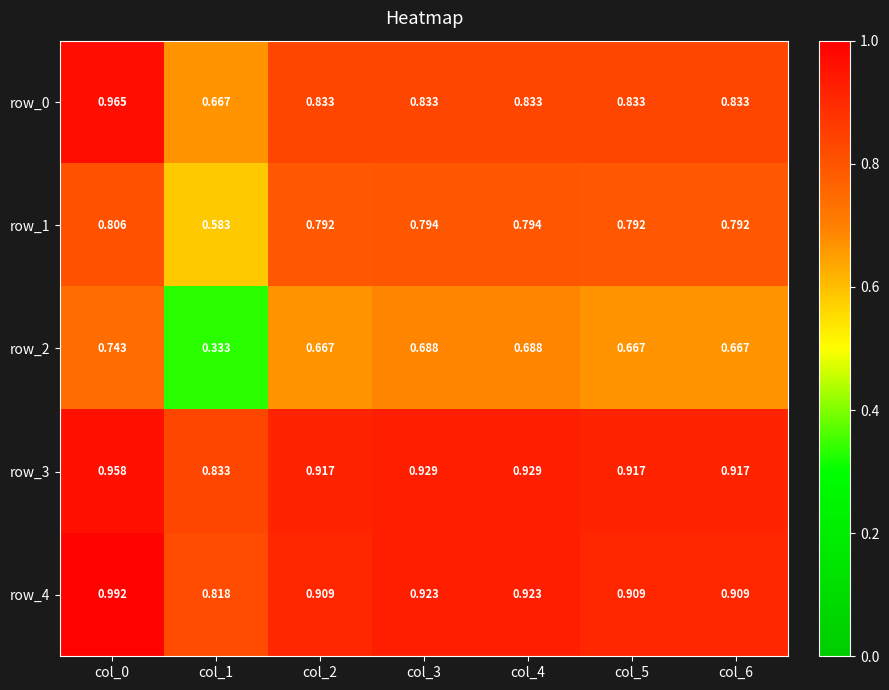

How many categories are shown in the chart?

7